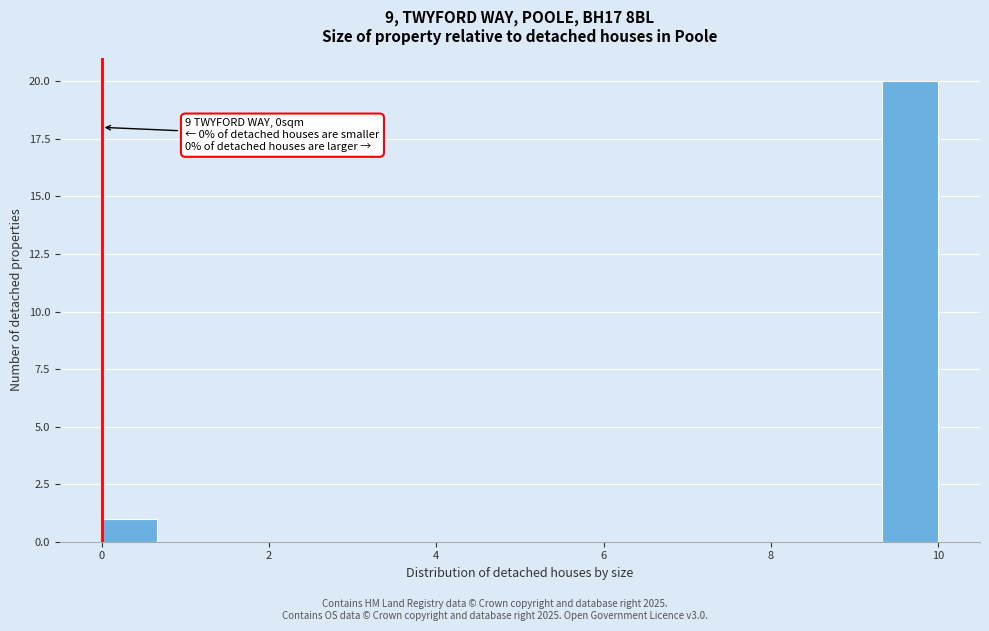

Around what value on the x-axis is the tallest bar? Give the approximate position of its centre, as read against the axis.

9.6